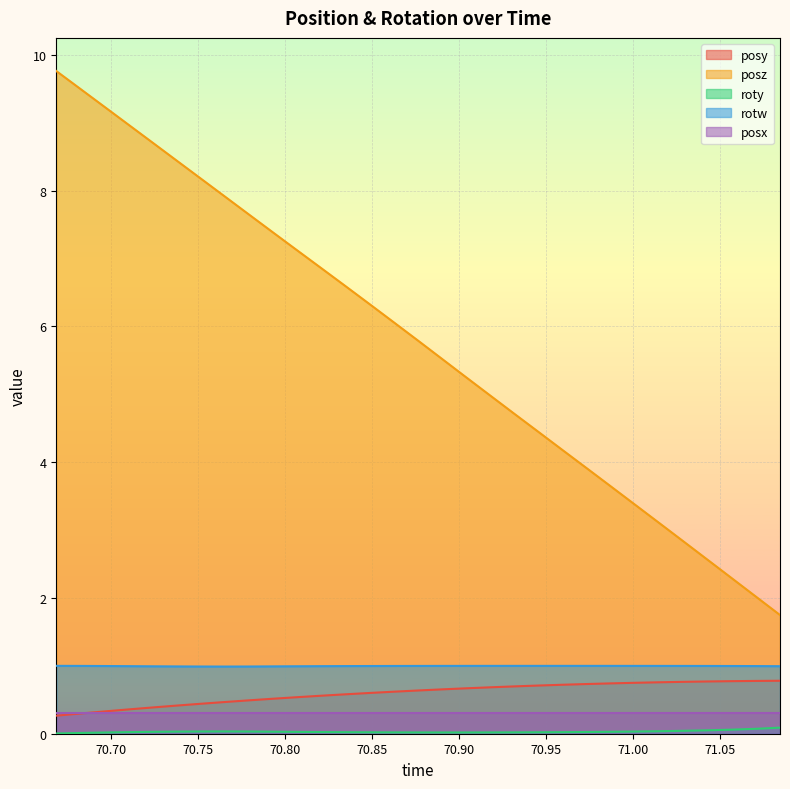

What is the minimum value for posz?

1.7